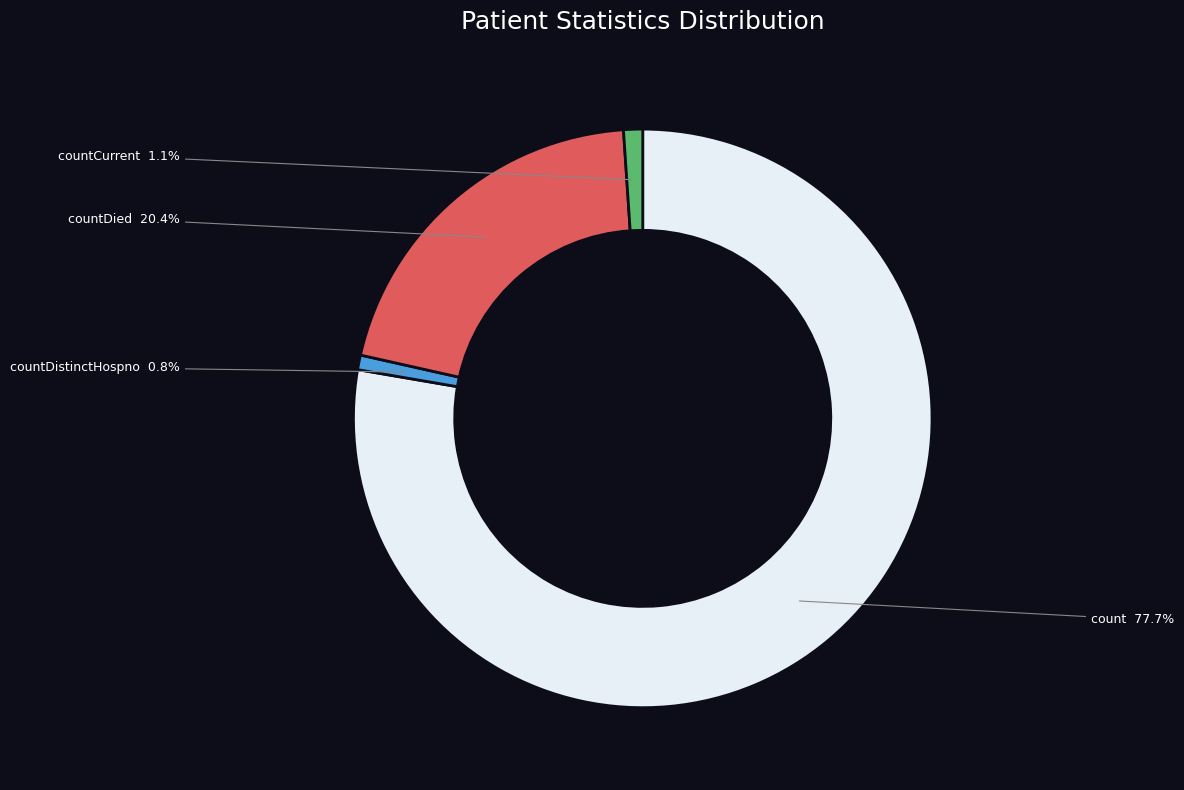

Is there a majority slice in this chart?

Yes